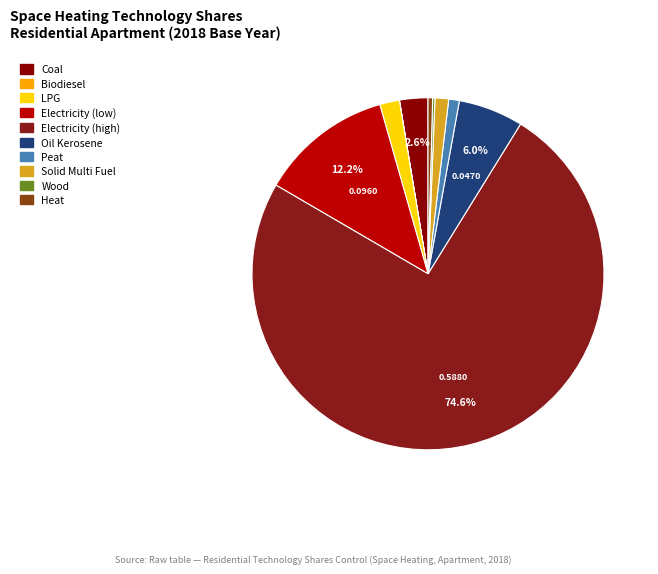

What is the smallest slice in the pie chart?

Biodiesel